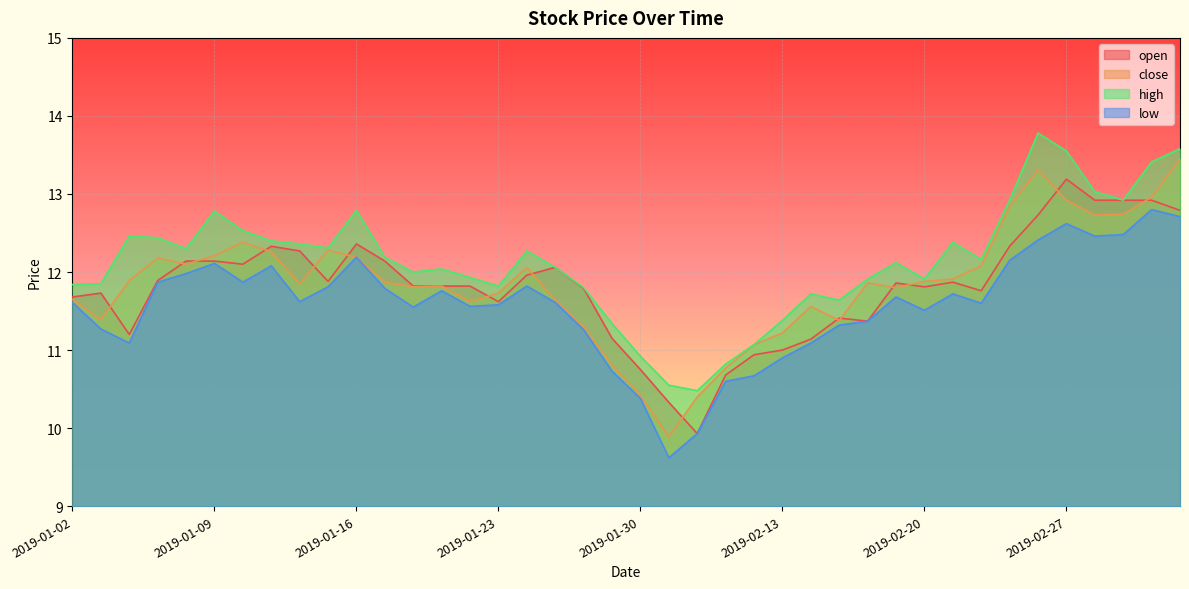

How many distinct data groups are displayed?

4